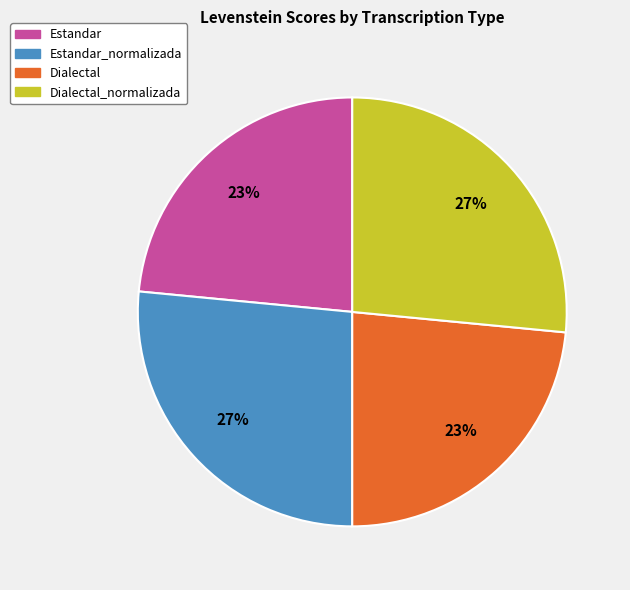

Combined, do Estandar_normalizada and Dialectal_normalizada account for over 50%?

Yes